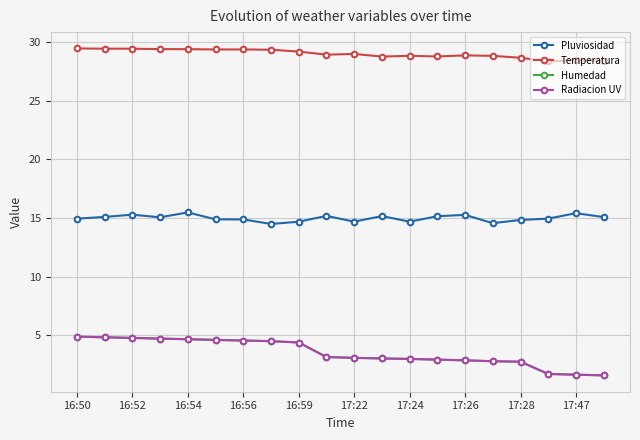

How many values in the Humedad series are below 3?

8